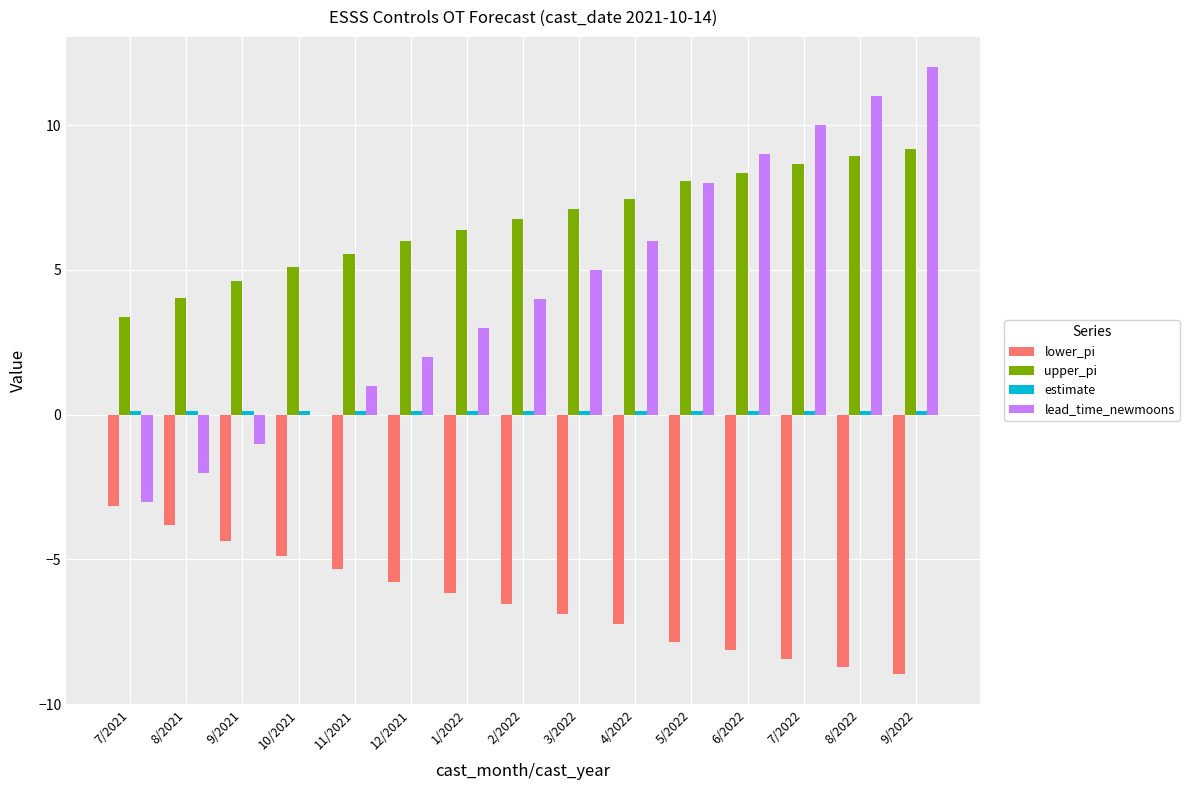

The value of lead_time_newmoons at 4/2022 is 6.0. True or false?

True